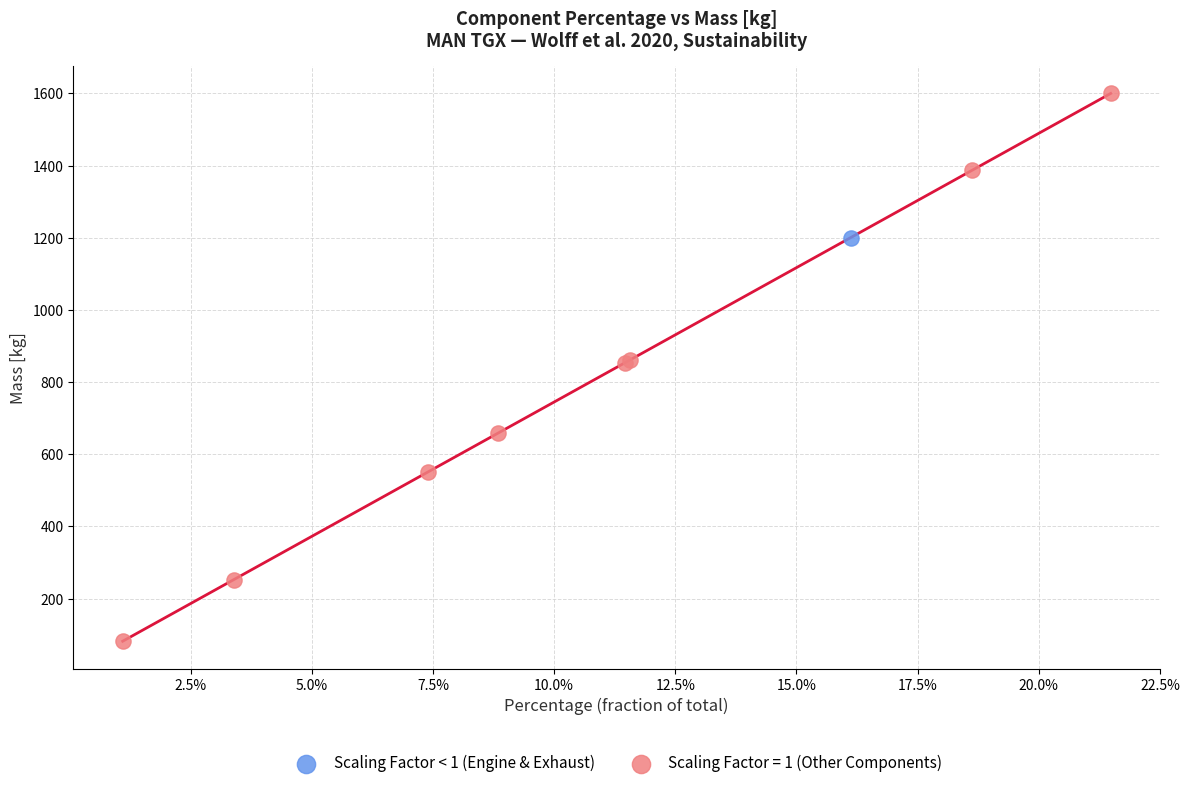

What are all the series names shown in the legend?

Scaling Factor < 1 (Engine & Exhaust), Scaling Factor = 1 (Other Components)